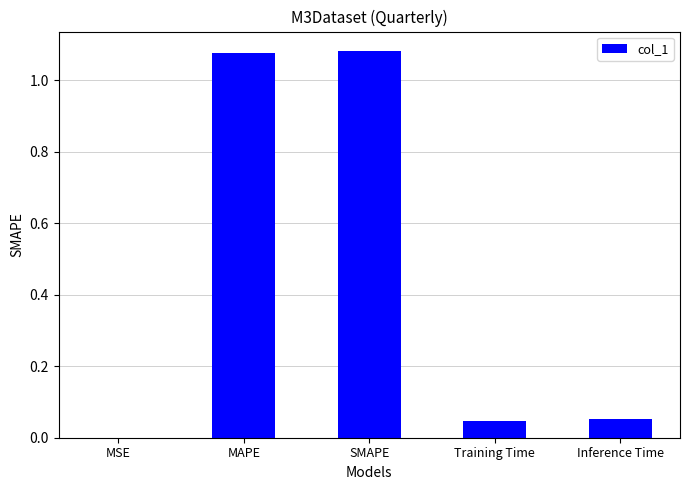

The chart shows a value of 0.6 at MAPE. True or false?

False